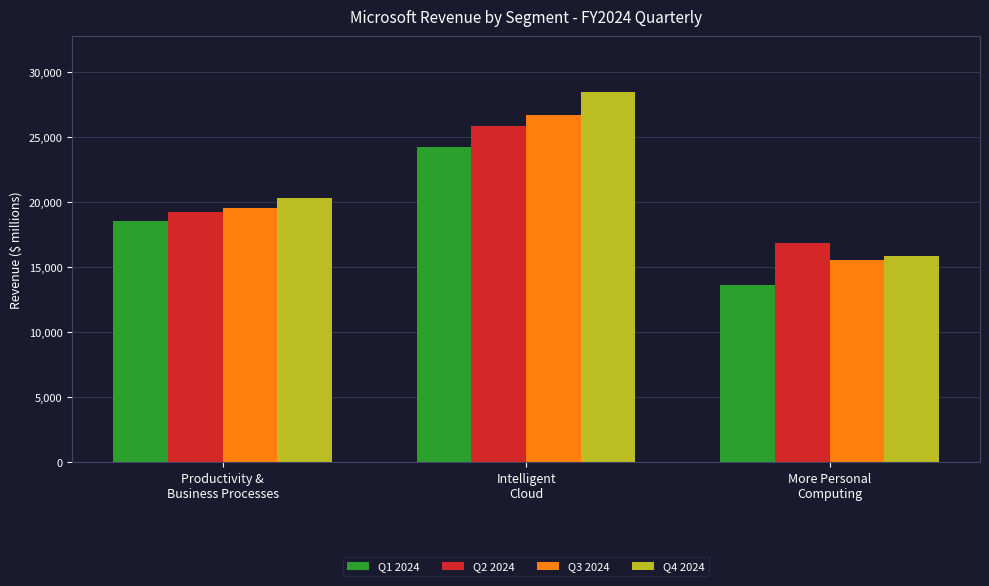

Which series has the widest spread of values?

Q4 2024